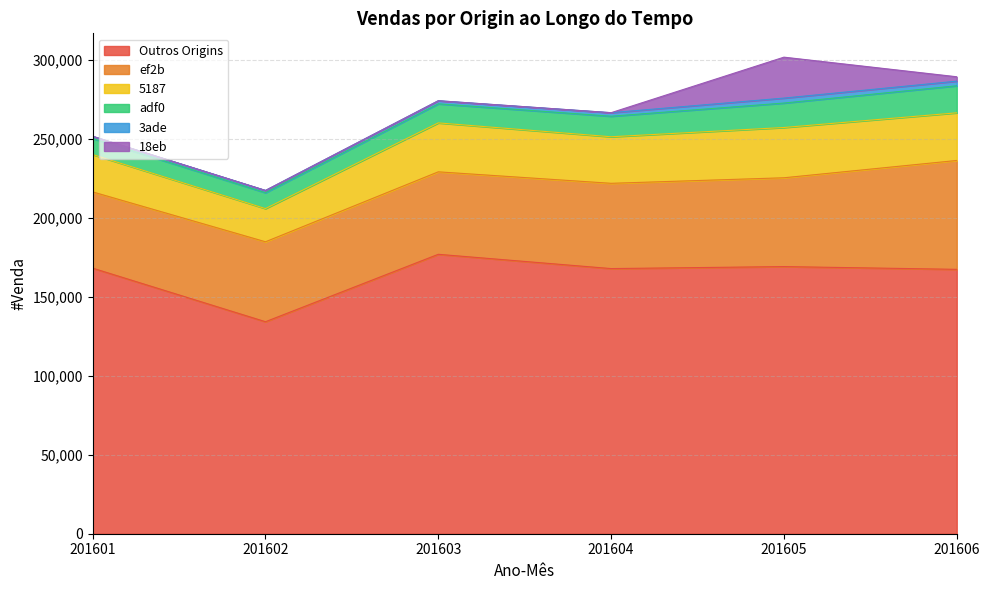

Reading left to right, extract all data points from this chart.

Outros Origins: 201601=168044	201602=134147	201603=176809	201604=167772	201605=169038	201606=167294
ef2b: 201601=48254	201602=50589	201603=52186	201604=53958	201605=56201	201606=68889
5187: 201601=23651	201602=20993	201603=30971	201604=29452	201605=31807	201606=30154
adf0: 201601=10169	201602=10064	201603=12048	201604=12993	201605=15468	201606=17115
3ade: 201601=1372	201602=1426	201603=1969	201604=2242	201605=3142	201606=2918
18eb: 201601=2	201602=3	201603=3	201604=4	201605=25900	201606=2781